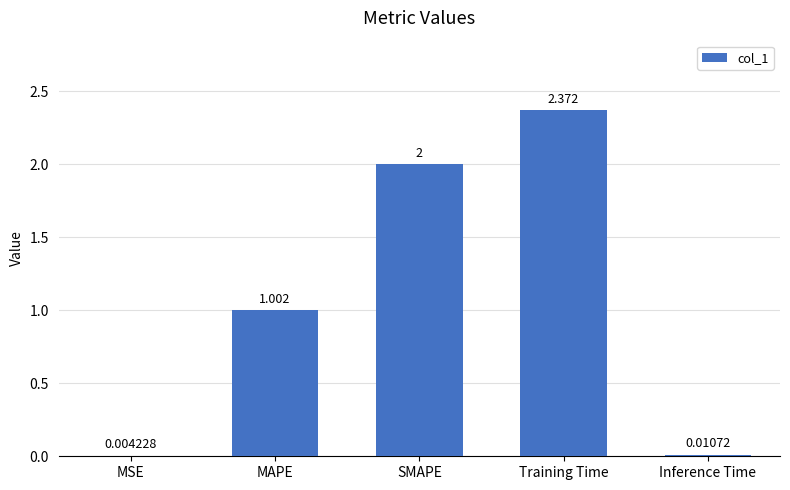

At which label does the data first exceed 1?

MAPE